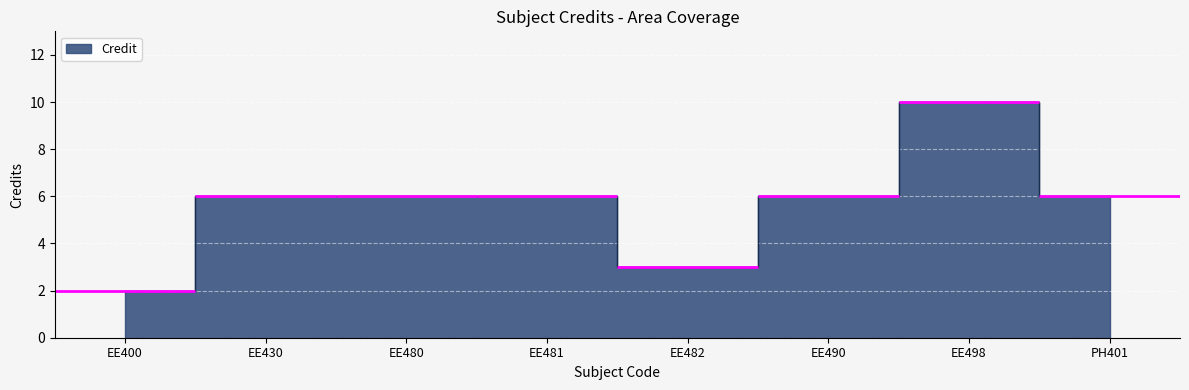

How many points are lower than both their immediate neighbors (excluding endpoints)?

1